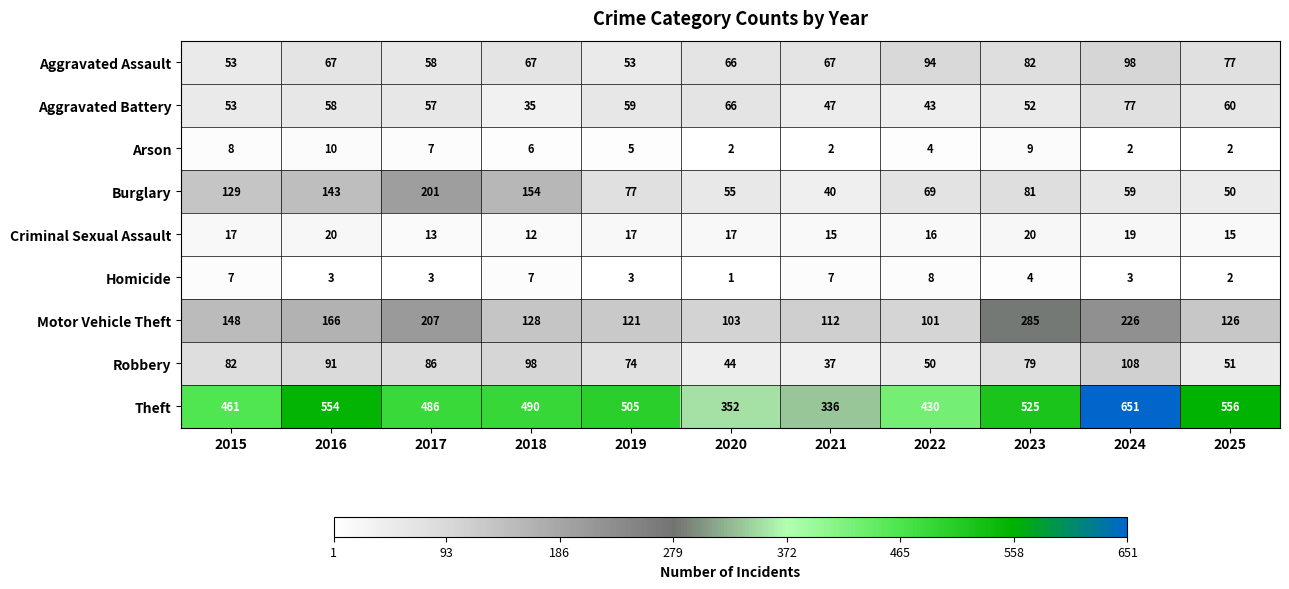

Is it true that Criminal Sexual Assault equals 30 at 2020?

False